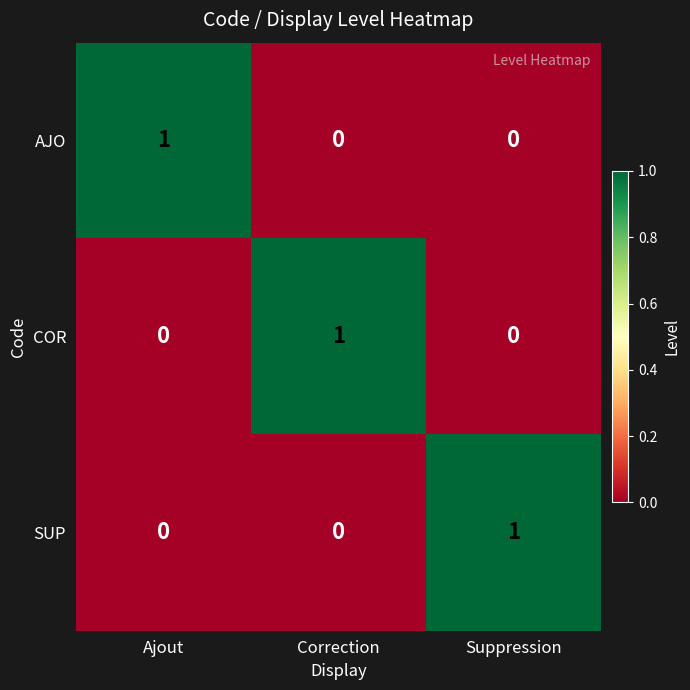

How many COR values are between 0 and 1?

3